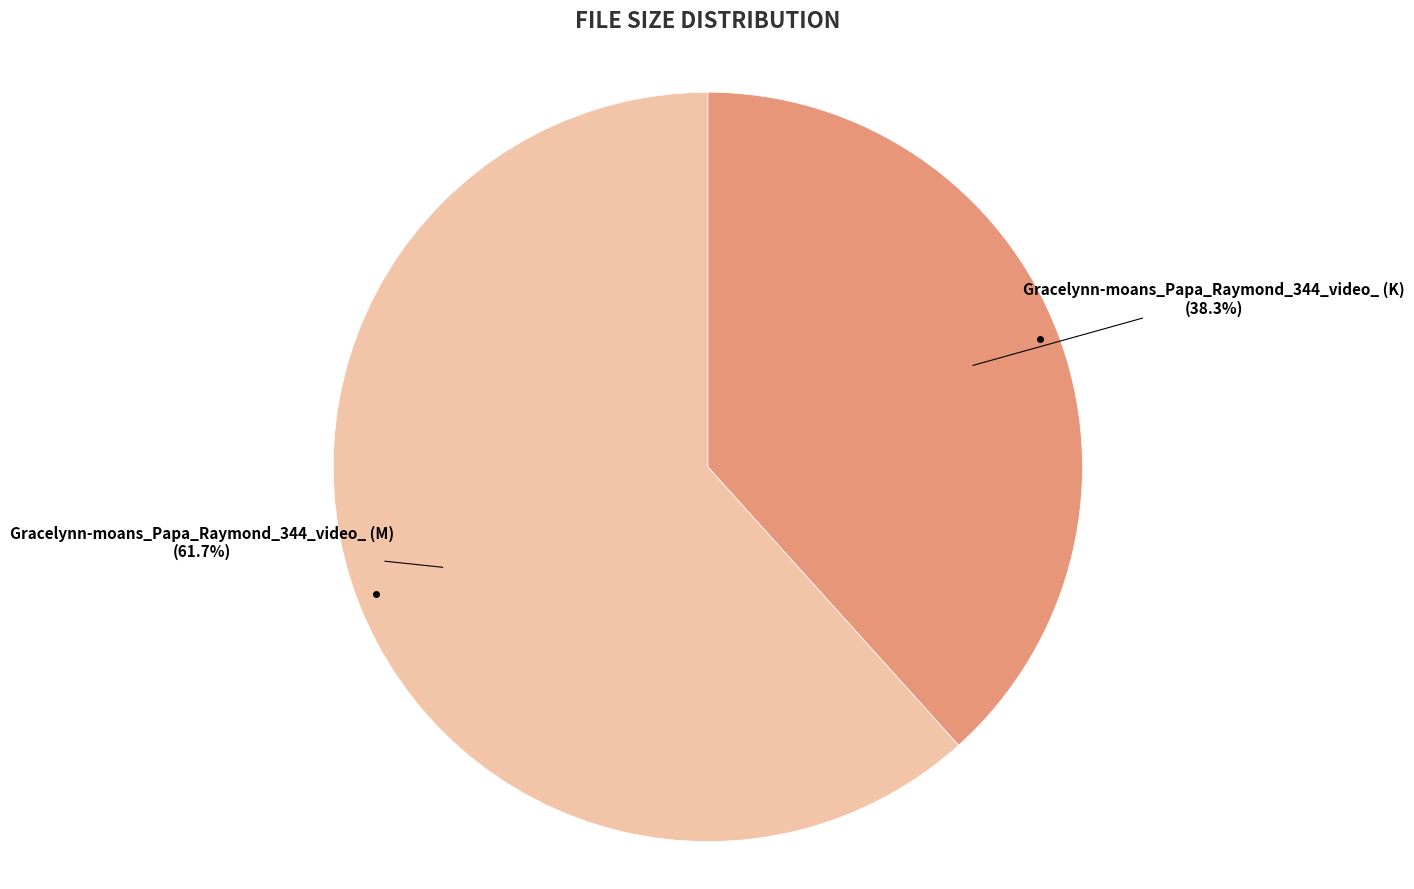

What percentage is the Gracelynn-moans_Papa_Raymond_344_video_ (K) slice, to the nearest percent?

38%